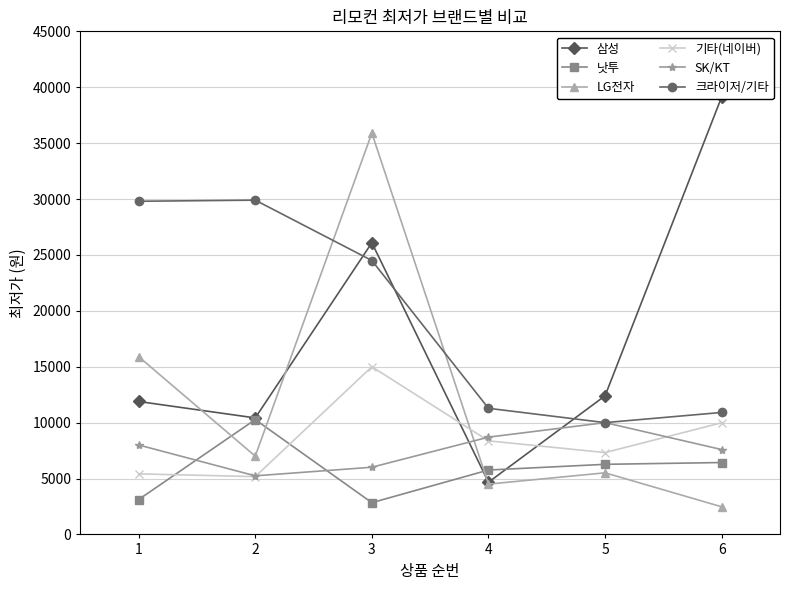

At which label does 크라이저/기타 reach its peak?

2